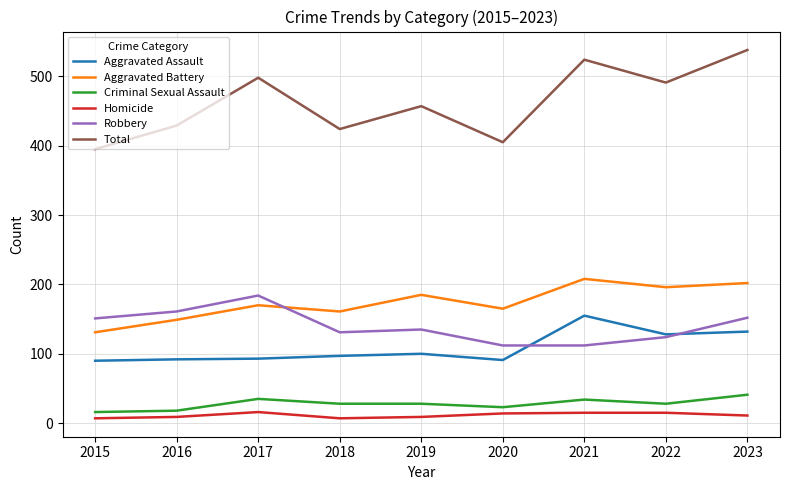

Rank the series by their maximum value, from lowest to highest.

Homicide, Criminal Sexual Assault, Aggravated Assault, Robbery, Aggravated Battery, Total